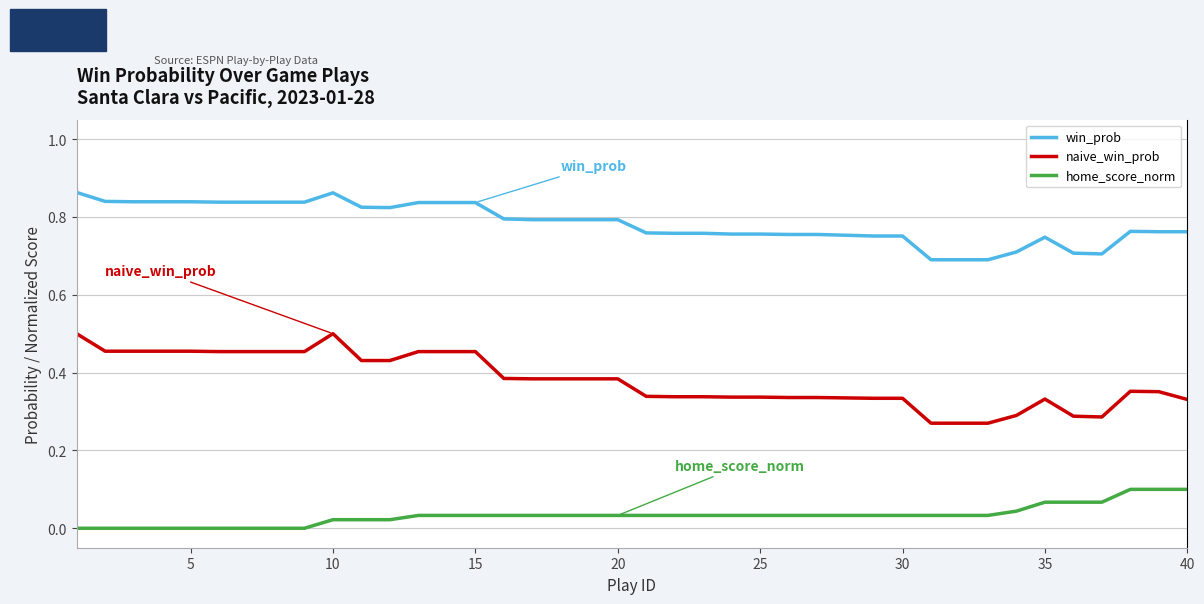

Which series has the largest total across all categories?

win_prob